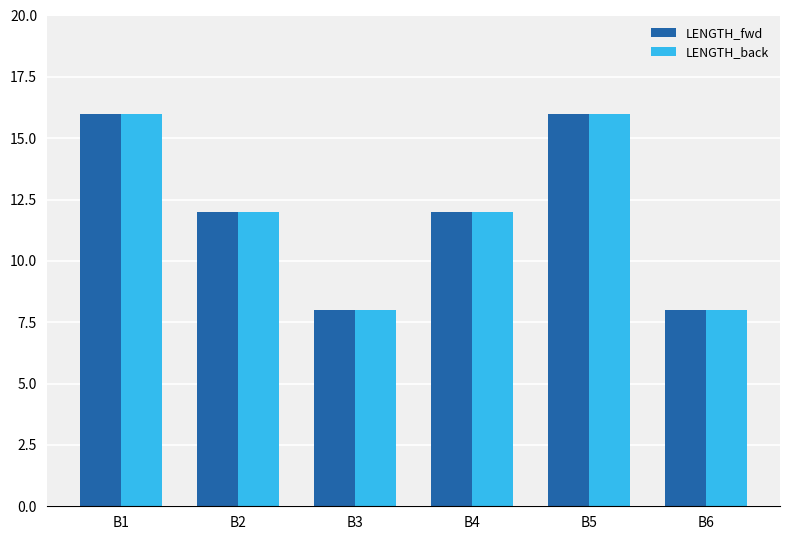

Is the value of LENGTH_fwd at B1 greater than the value of LENGTH_back at B4?

Yes